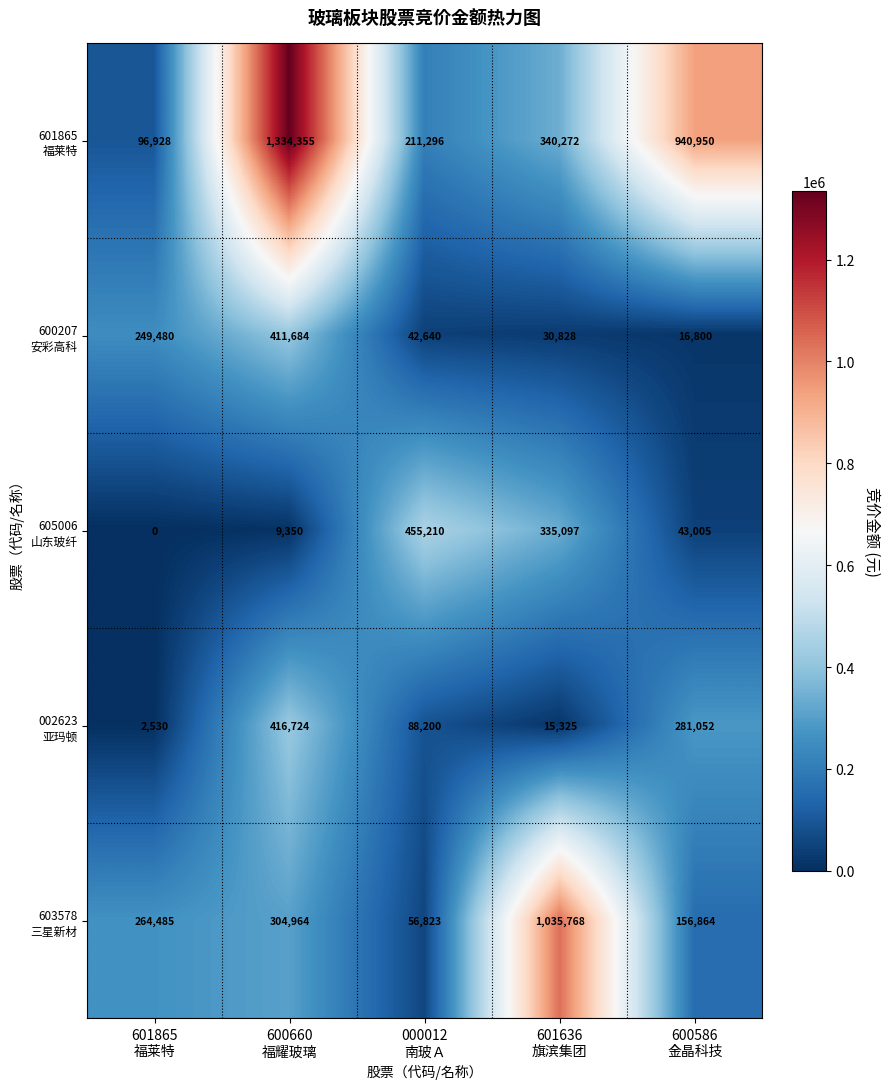

What is the greatest value displayed?

1334355